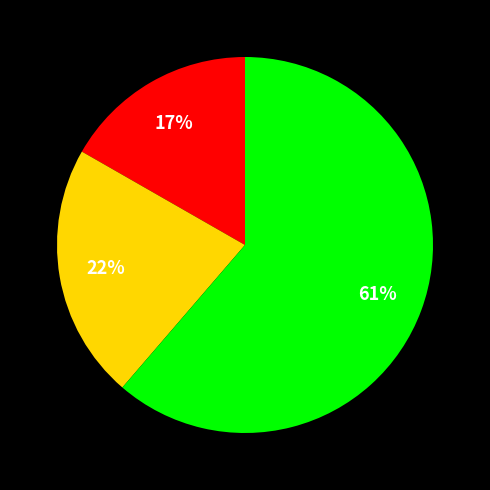

To the nearest percent, what is the average slice percentage?

33%